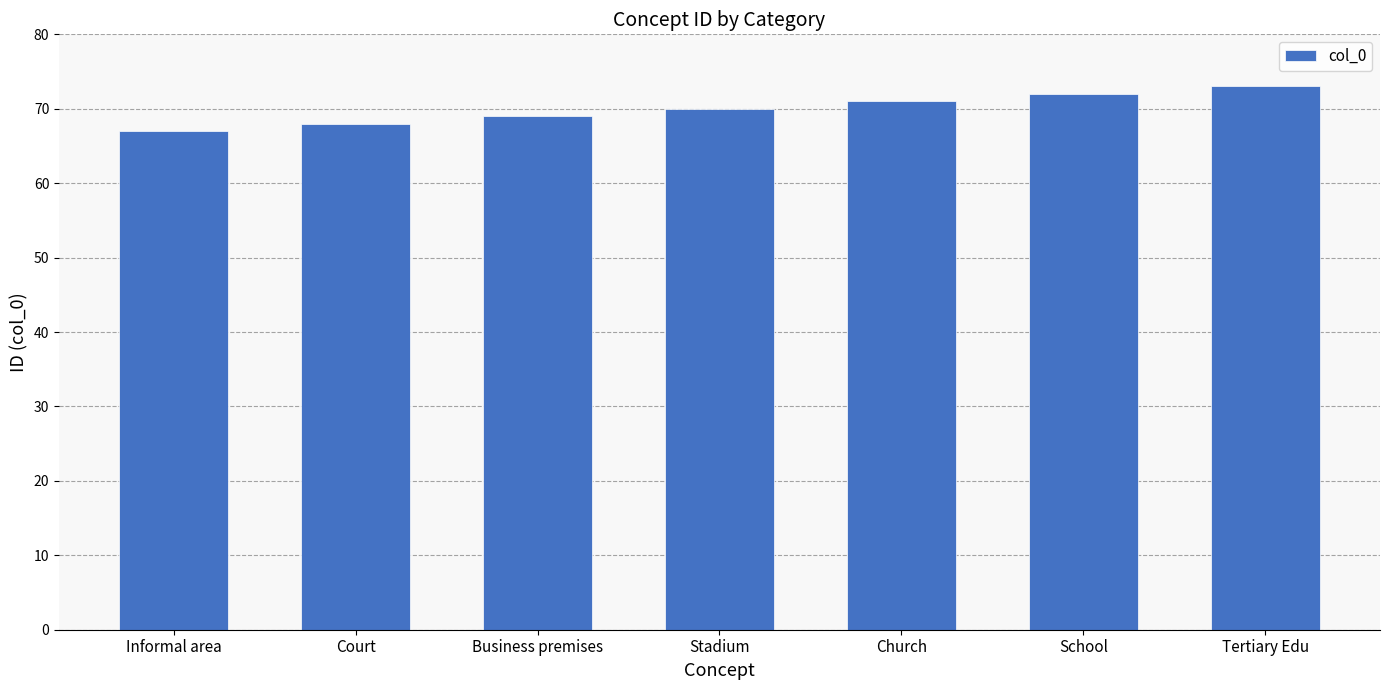

True or false: the data shows 33 at Court.

False